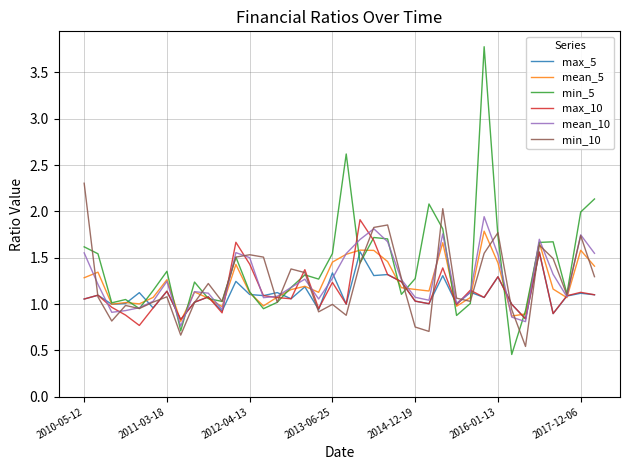

What is the maximum value shown in the chart?

3.8